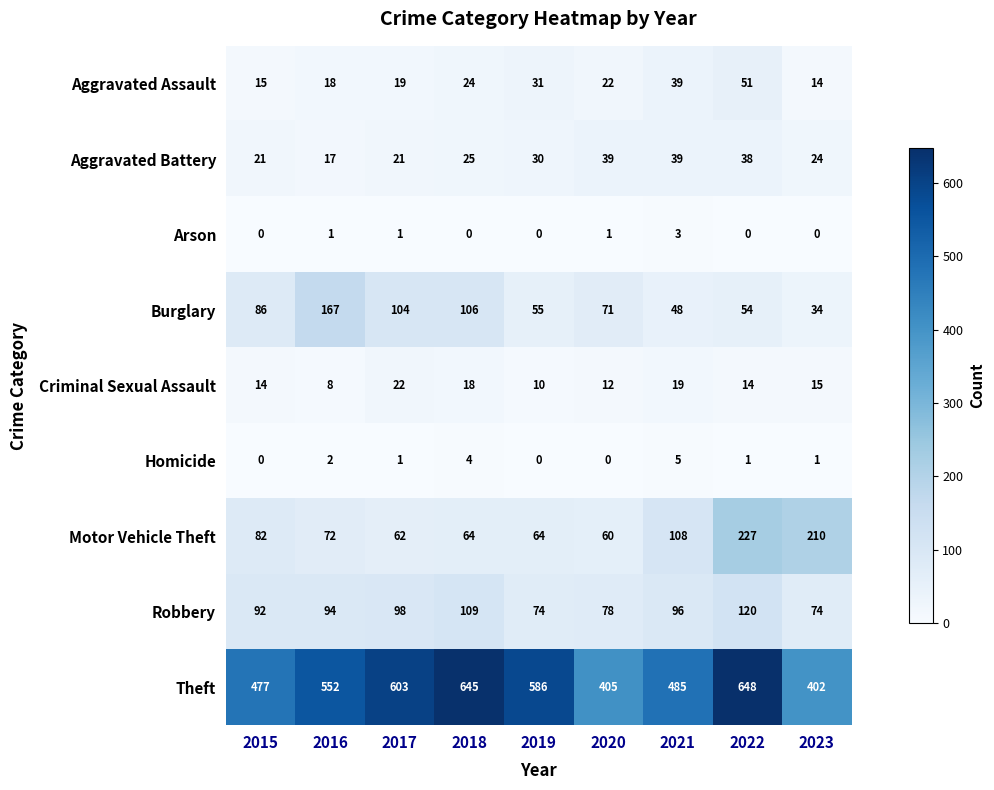

At which label is Theft closest to 525?

2016